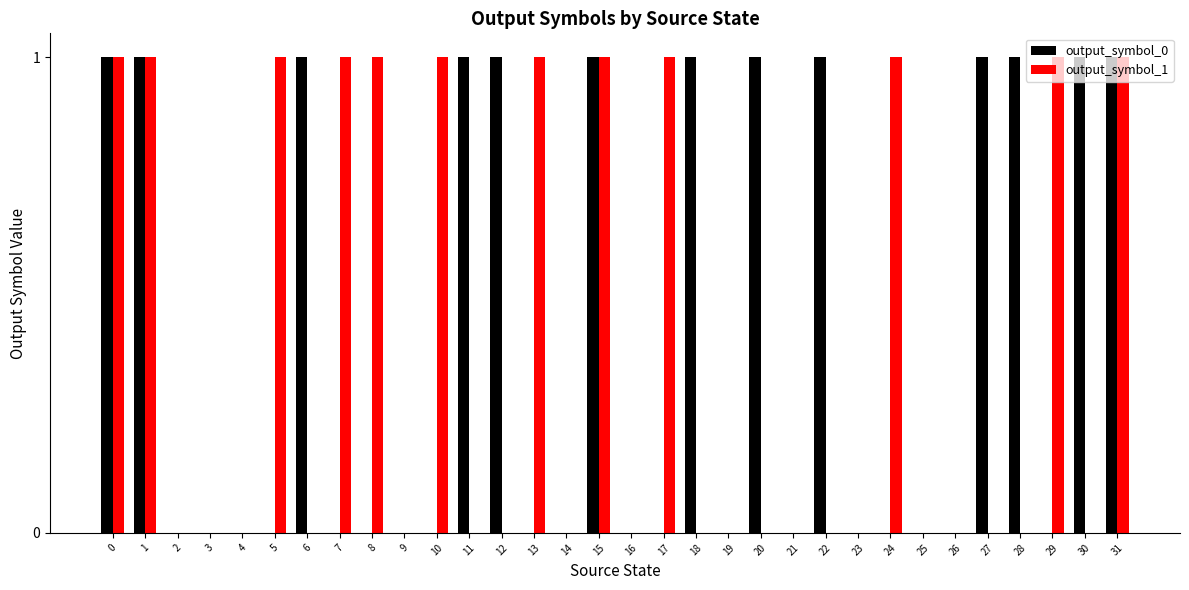

Are the bars horizontal?

No